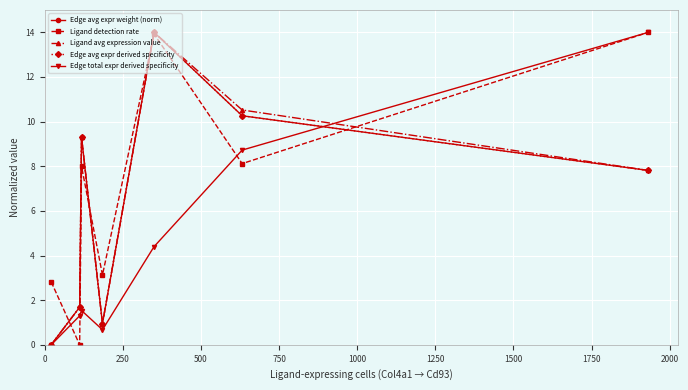

What is the highest value of the Edge total expr derived specificity series?

14.0